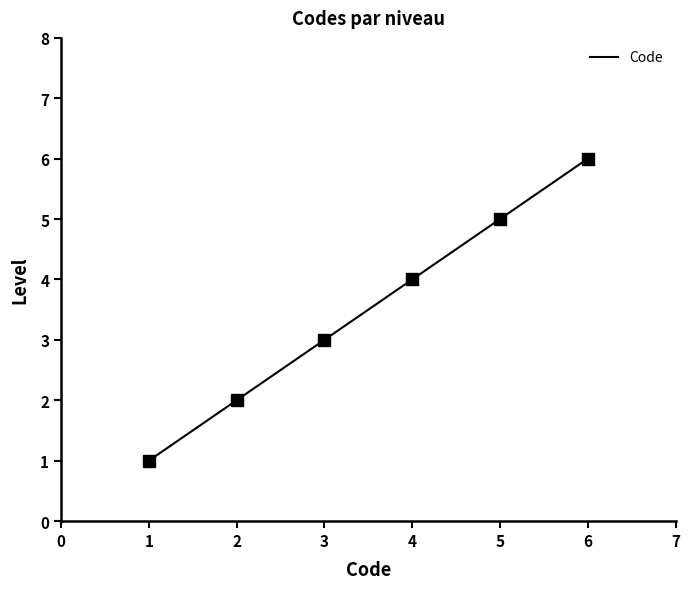

What is the ratio of the value at 3 to the value at 2?

1.5